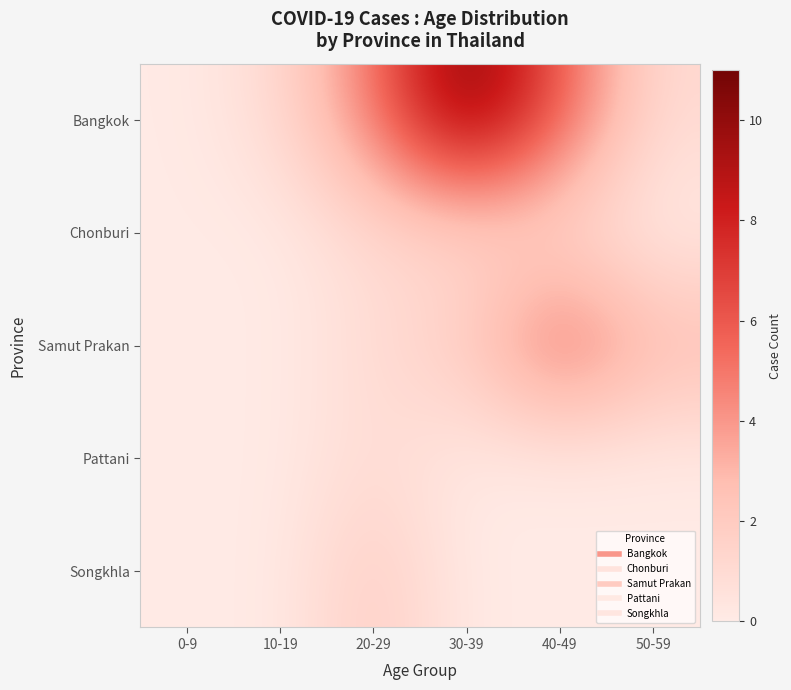

Reading right to left, what are all the values shown in this chart?

Bangkok: 50-59=1	40-49=6	30-39=11	20-29=5	10-19=1	0-9=0
Chonburi: 50-59=0	40-49=1	30-39=1	20-29=1	10-19=0	0-9=0
Samut Prakan: 50-59=3	40-49=6	30-39=2	20-29=1	10-19=0	0-9=0
Pattani: 50-59=0	40-49=0	30-39=0	20-29=1	10-19=0	0-9=0
Songkhla: 50-59=0	40-49=0	30-39=0	20-29=2	10-19=0	0-9=0